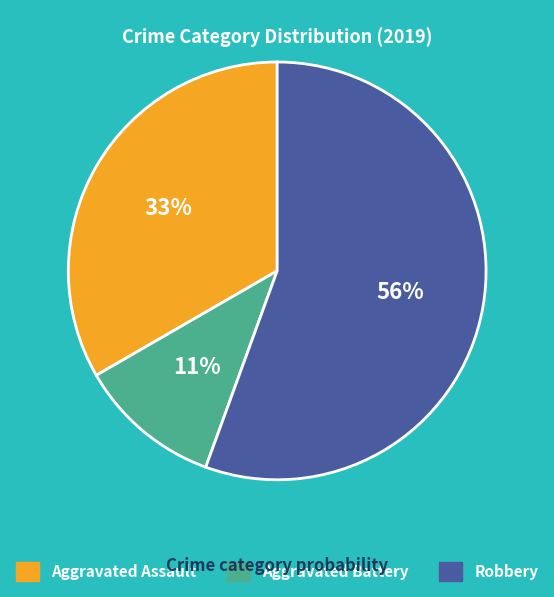

Does Aggravated Assault represent more than half of the total?

No